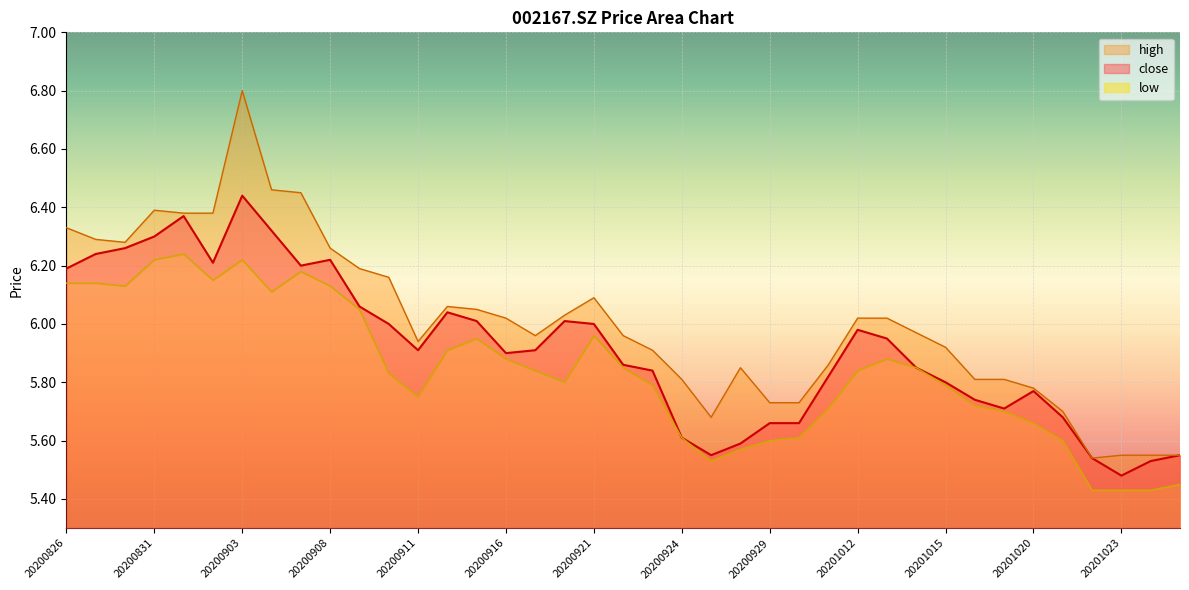

What is the difference between the maximum and minimum values in the low series?

0.8